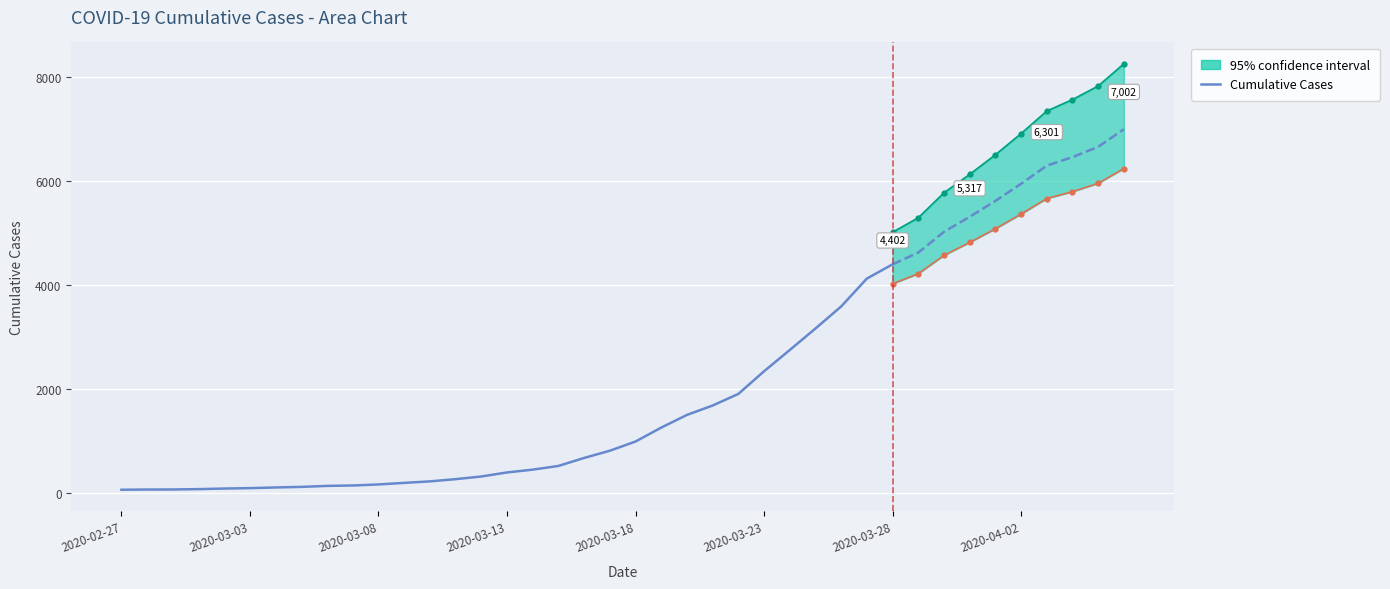

Is it true that the value at 2020-02-27 is 35?

False